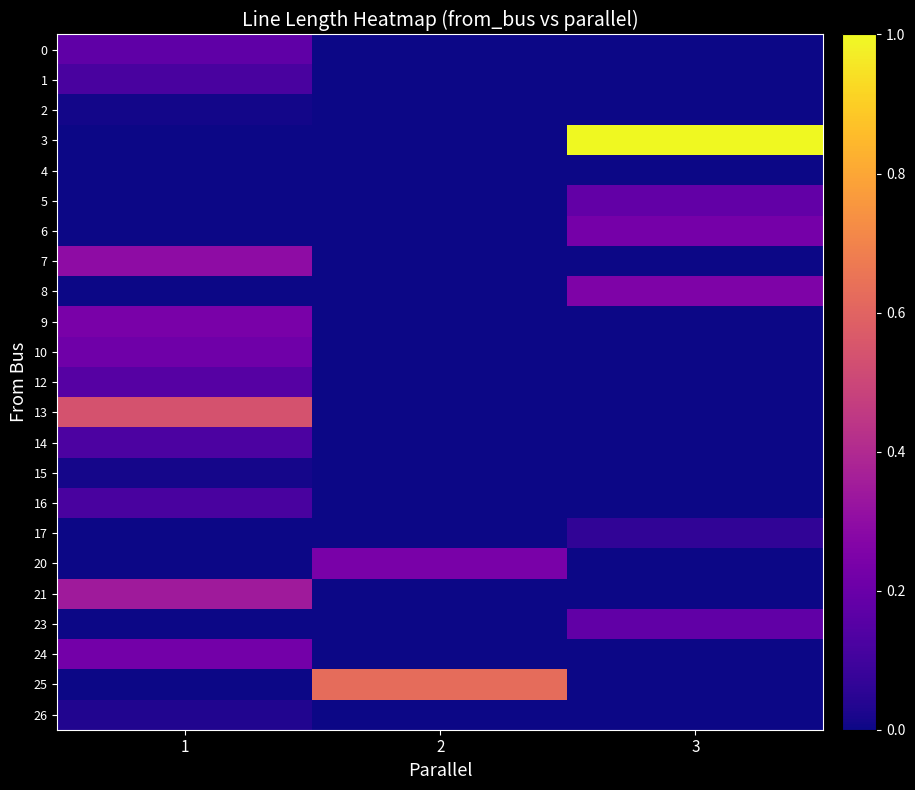

List the series in order of their peak value, highest first.

3, 25, 13, 21, 7, 8, 20, 9, 6, 24, 10, 5, 23, 0, 12, 14, 16, 1, 17, 26, 15, 2, 4